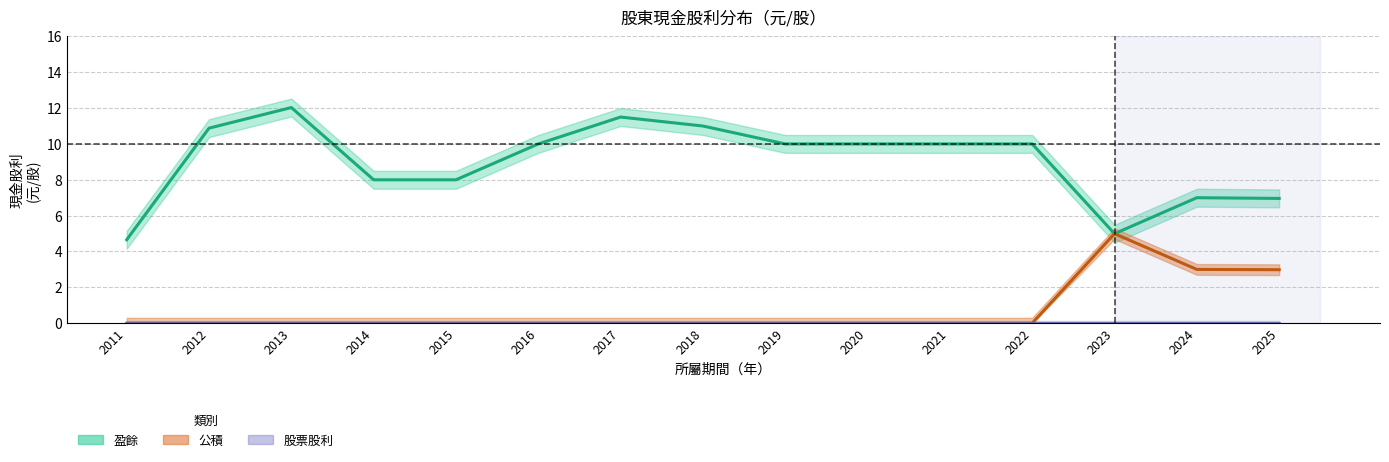

How many data points does each series have?

15